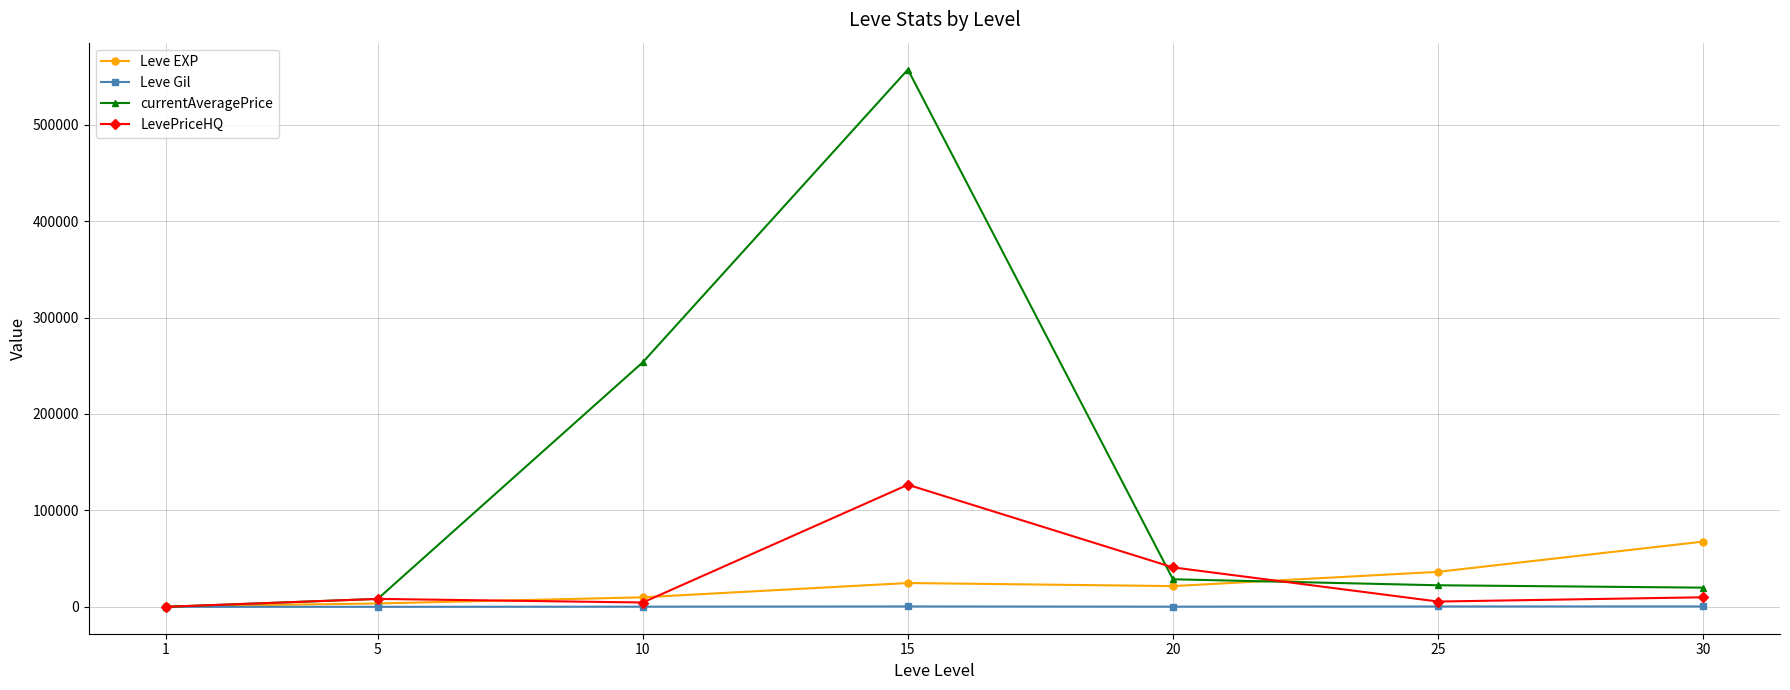

Is the value of Leve Gil at 20 greater than the value of LevePriceHQ at 20?

No